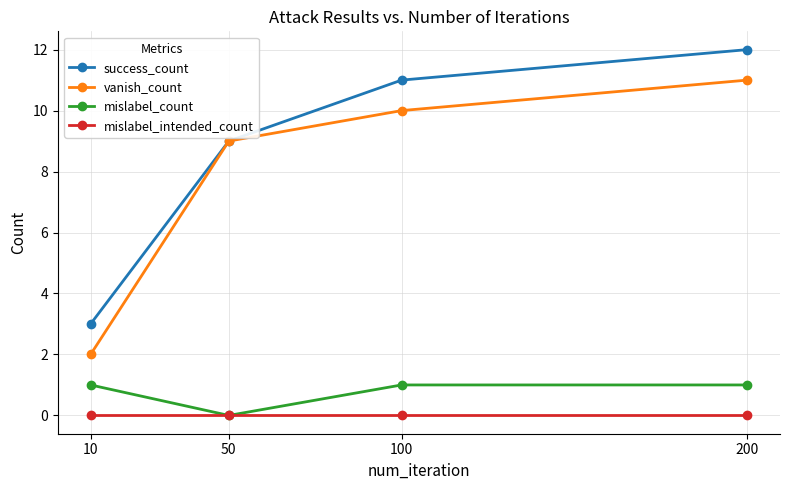

Rank the series at 200 from lowest to highest value.

mislabel_intended_count, mislabel_count, vanish_count, success_count